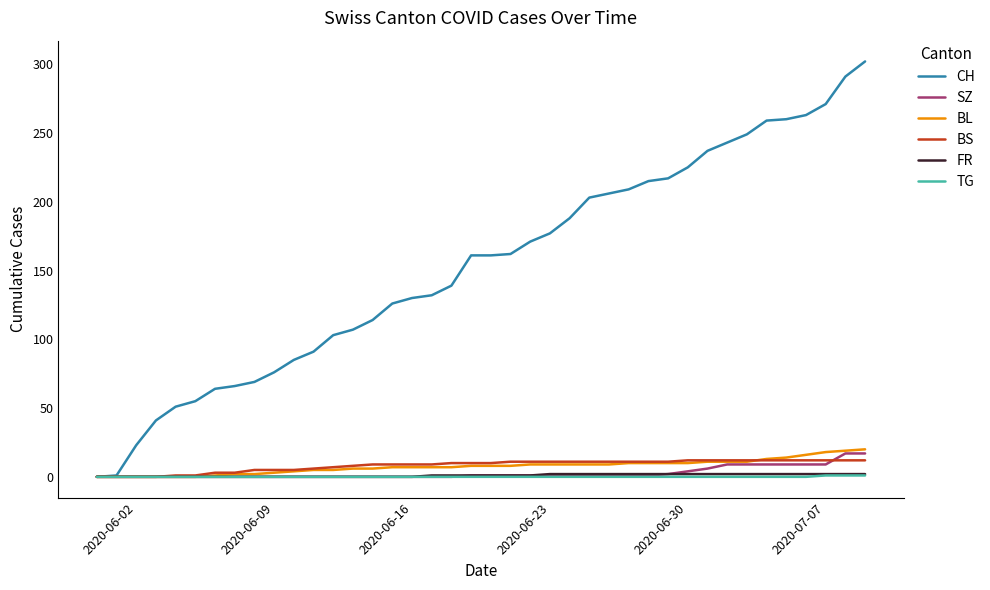

Which series has the largest total across all categories?

CH